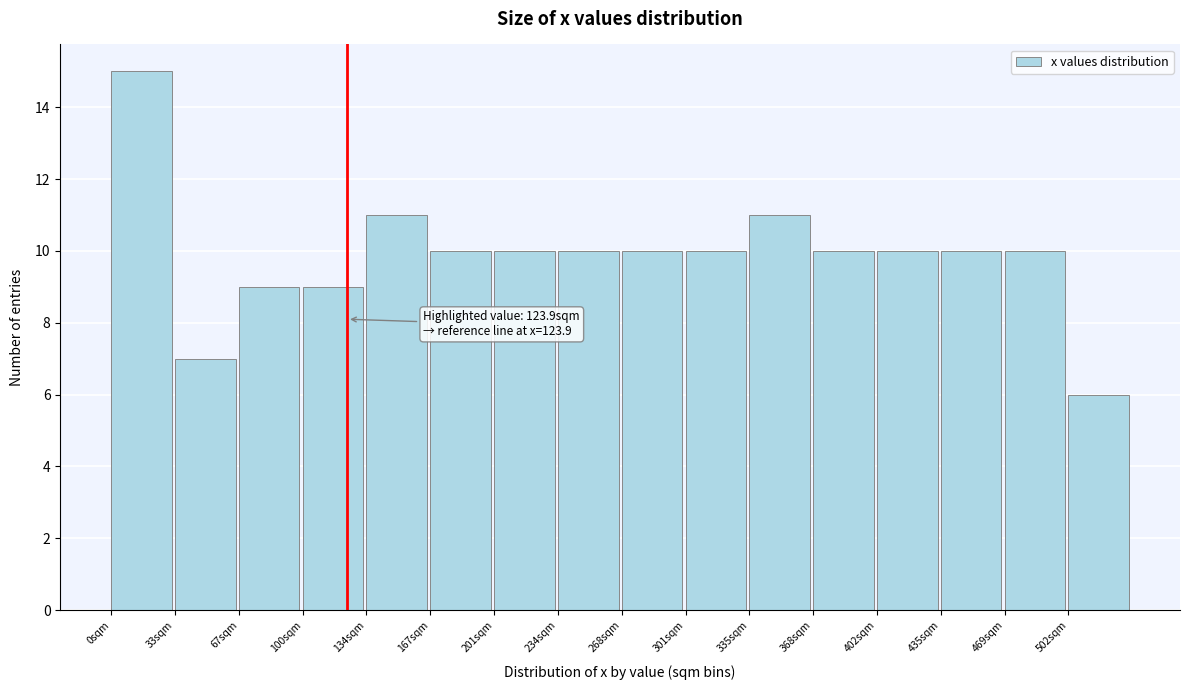

Over which range of the x-axis is the bar tallest?

0.0 to 33.5